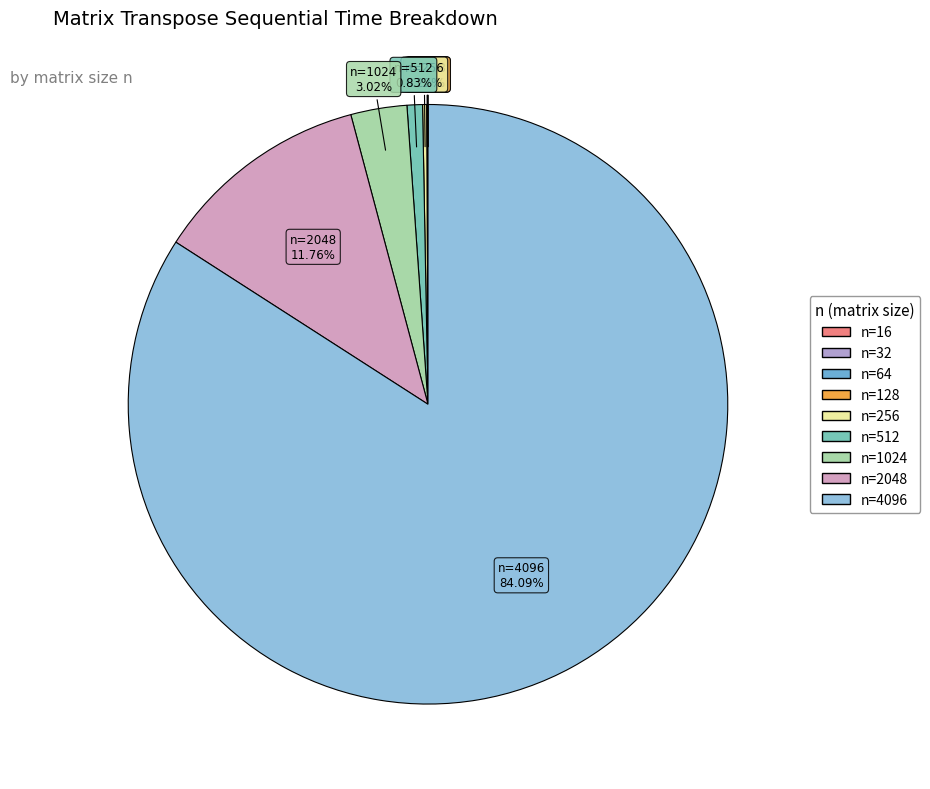

What is the smallest slice in the pie chart?

16